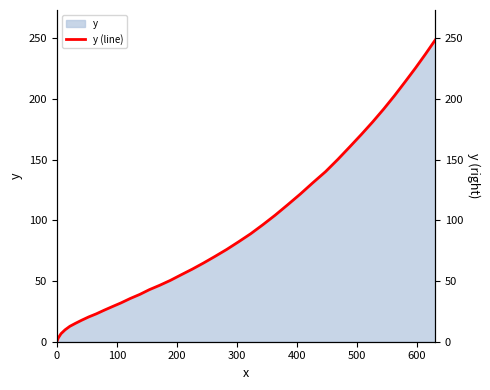

What is the highest value of the y series?

248.4